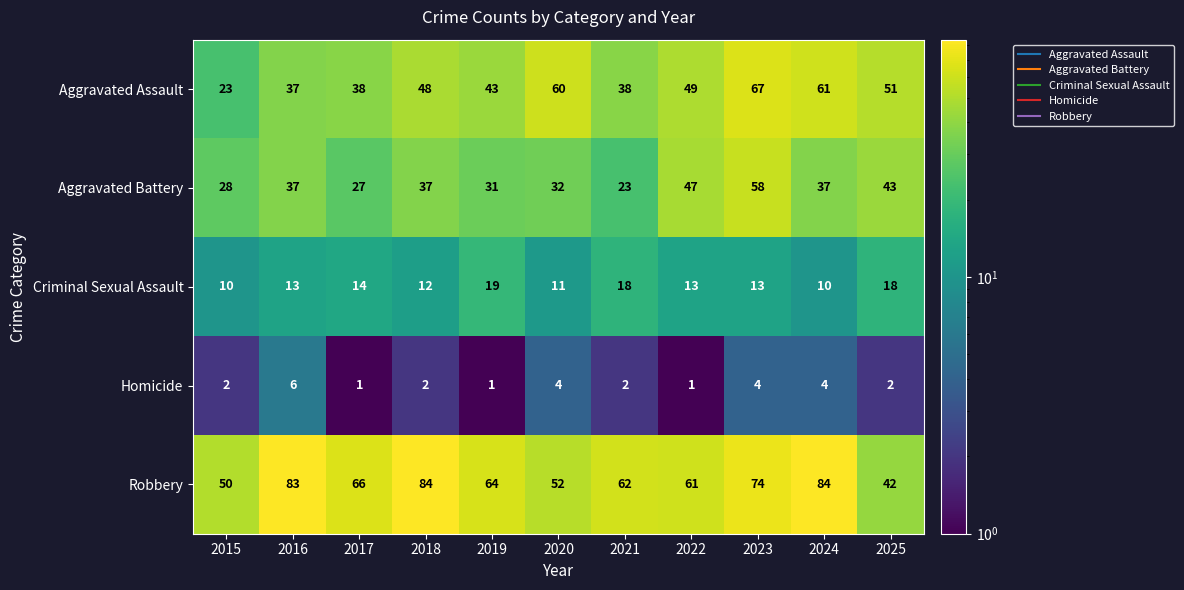

Count the number of categories in the chart.

11